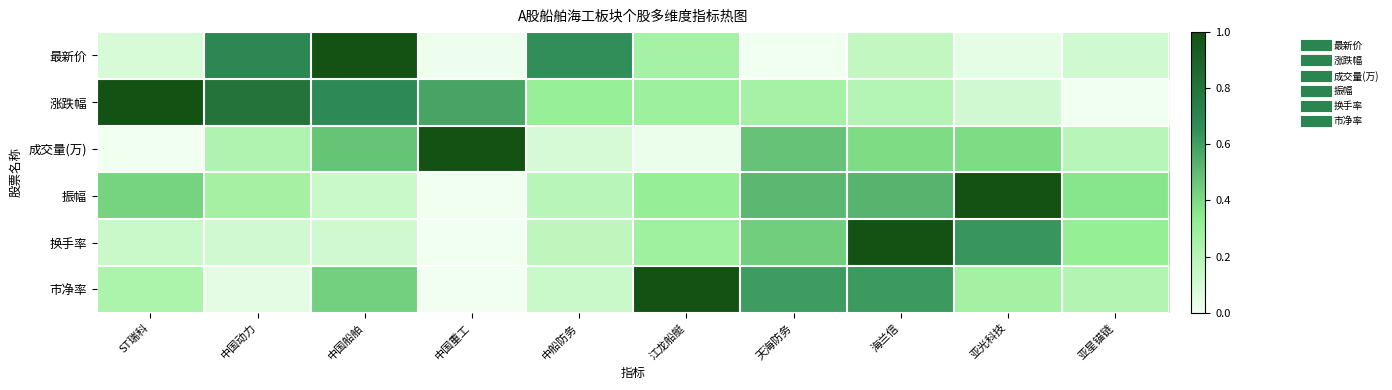

What is the total value across all series at 中国动力?

2.1